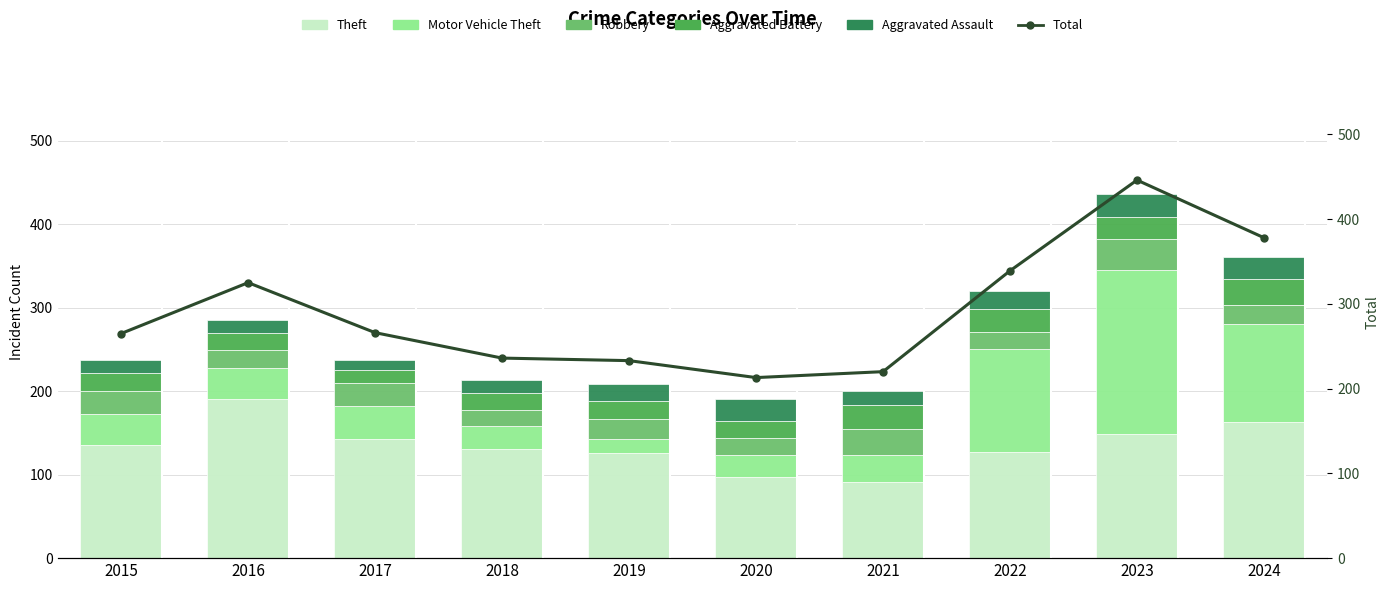

What is the difference between the Total values at 2023 and 2022?

107